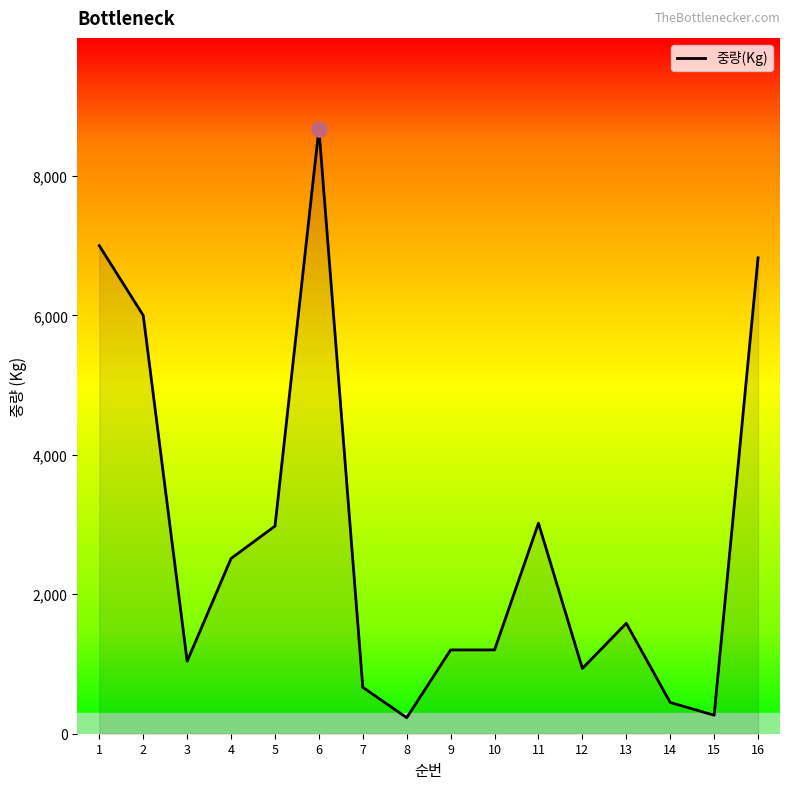

What is the ratio of the value at 3 to the value at 4?

0.4